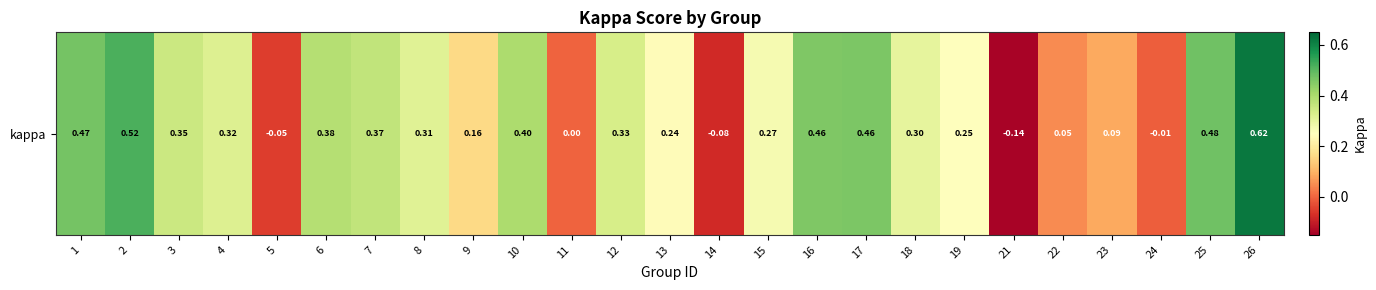

Reading left to right, extract all data points from this chart.

1=0.5	2=0.5	3=0.4	4=0.3	5=-0.1	6=0.4	7=0.4	8=0.3	9=0.2	10=0.4	11=0.0	12=0.3	13=0.2	14=-0.1	15=0.3	16=0.5	17=0.5	18=0.3	19=0.2	21=-0.1	22=0.0	23=0.1	24=-0.0	25=0.5	26=0.6